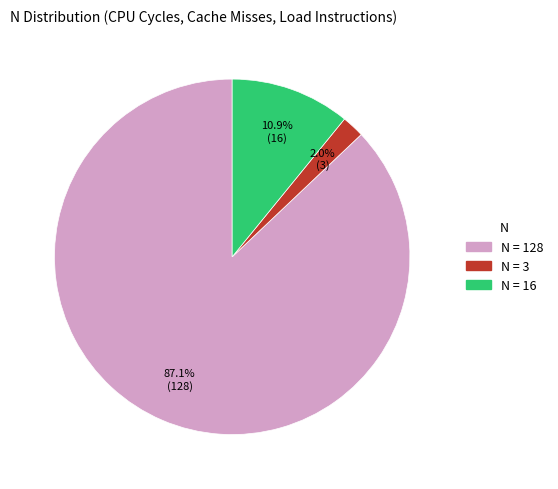

How many segments does this pie chart have?

3